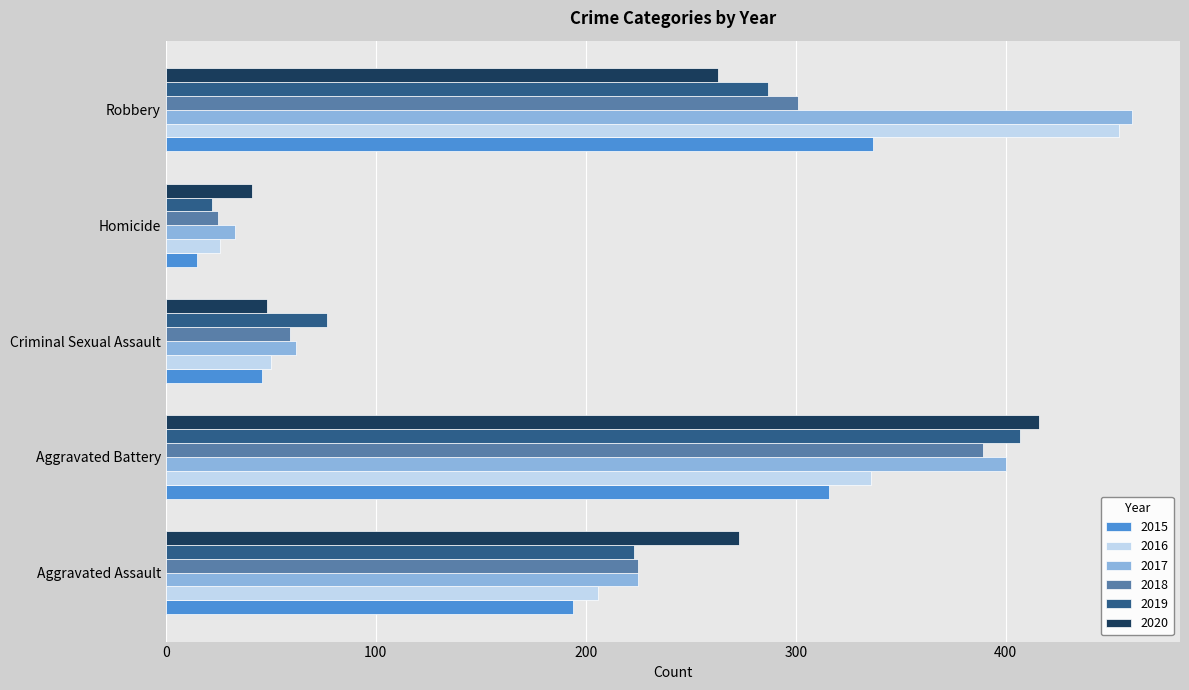

What is the average value of the 2019 series?

203